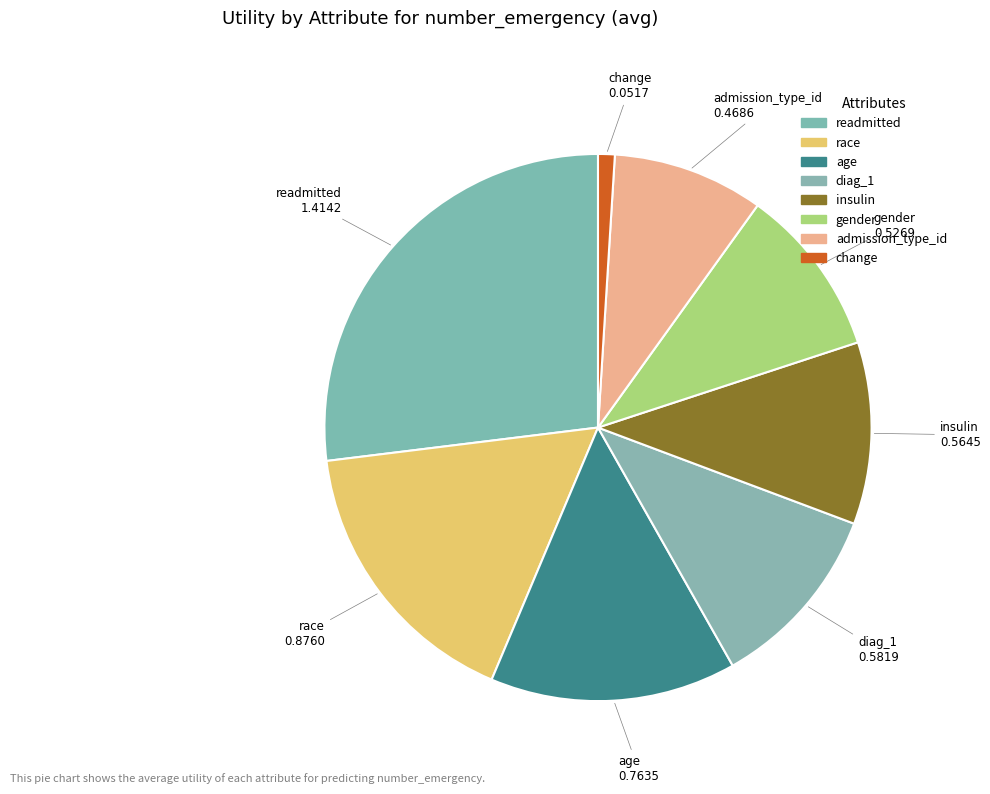

To the nearest percent, what is the difference between the change and diag_1 slice percentages?

10%